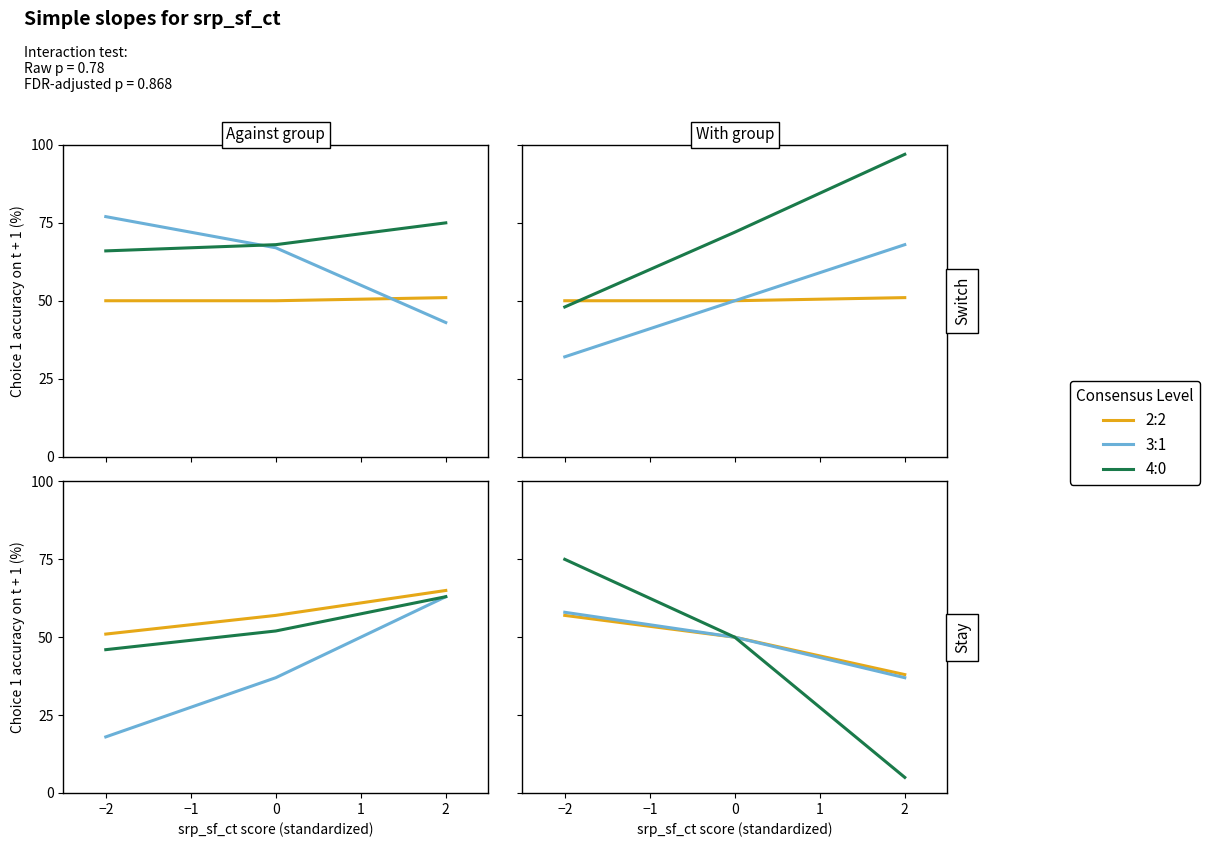

Which series has the widest spread of values?

4:0